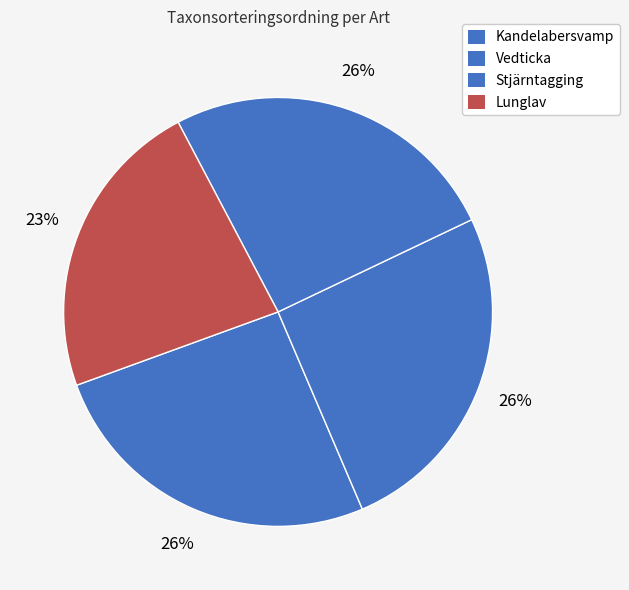

To the nearest percent, what is the average slice percentage?

25%